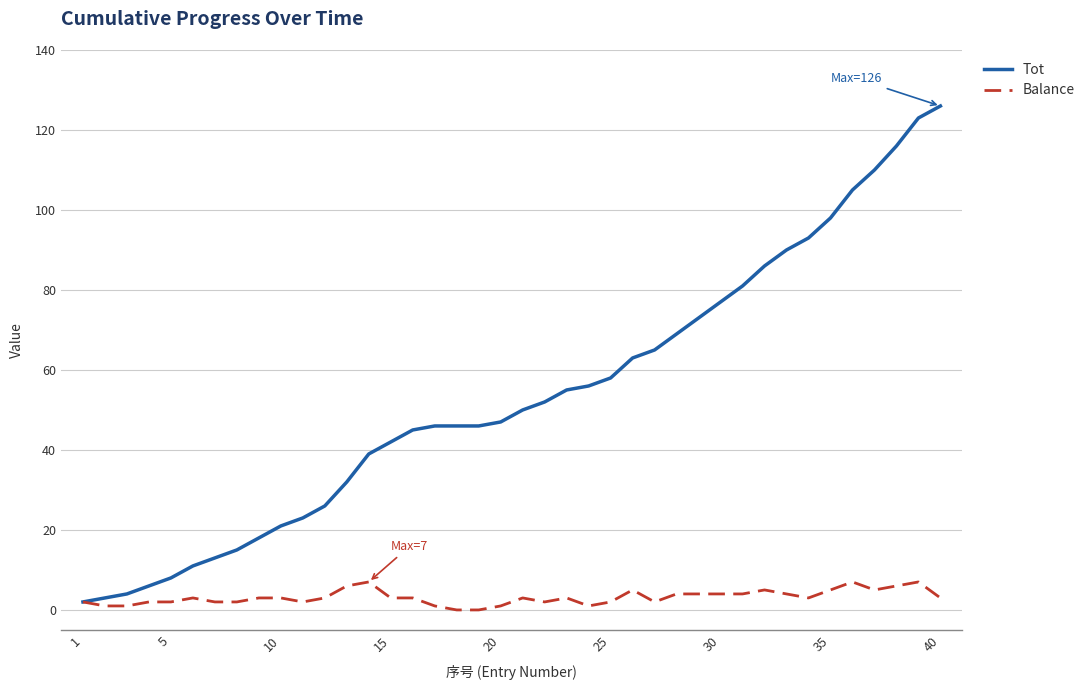

Which series has the largest total across all categories?

Tot